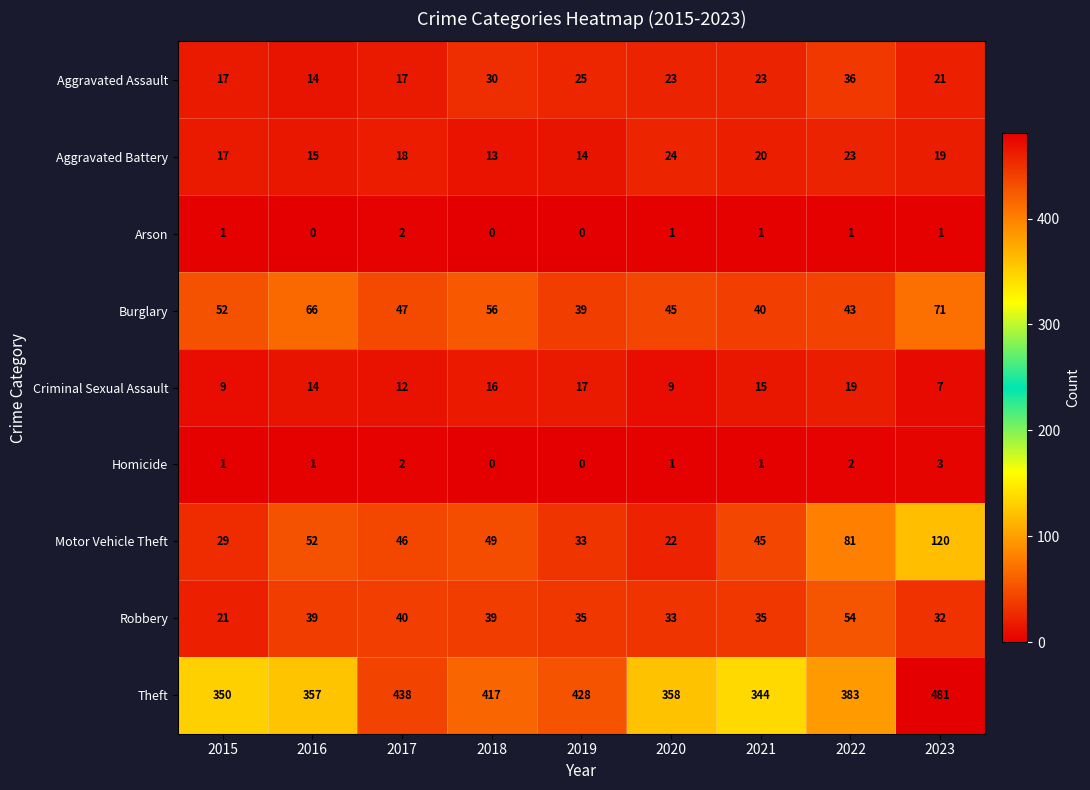

What is the sum of all Motor Vehicle Theft values?

477